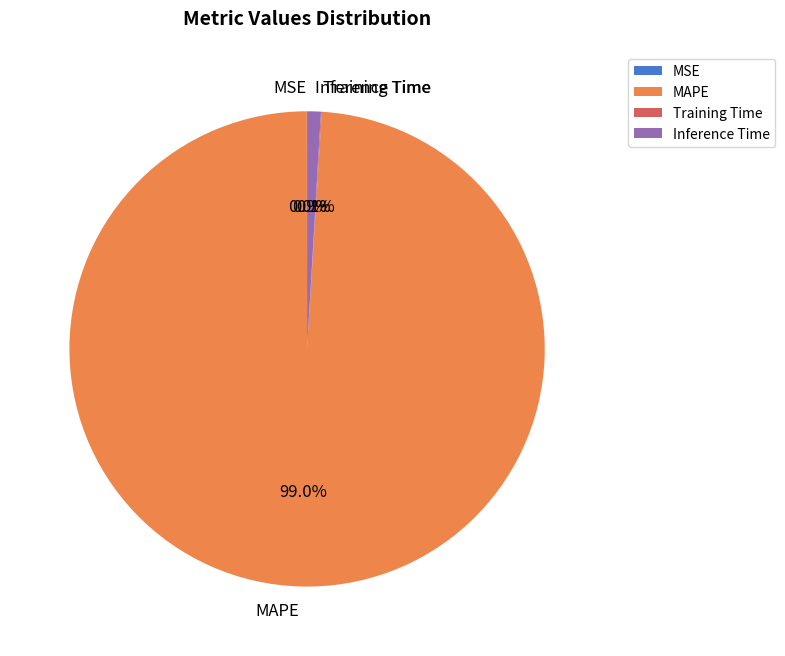

How much of the chart is everything except MAPE?

1.0%